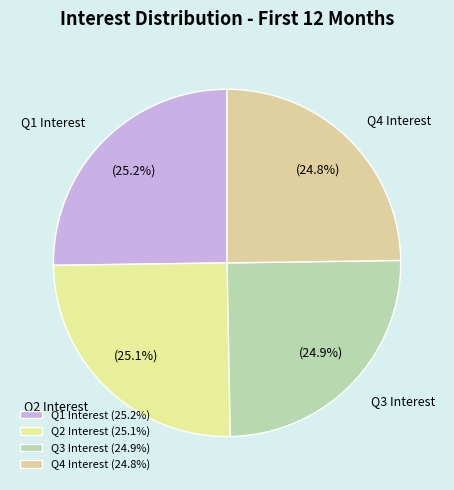

To the nearest percent, what is the average slice percentage?

25%